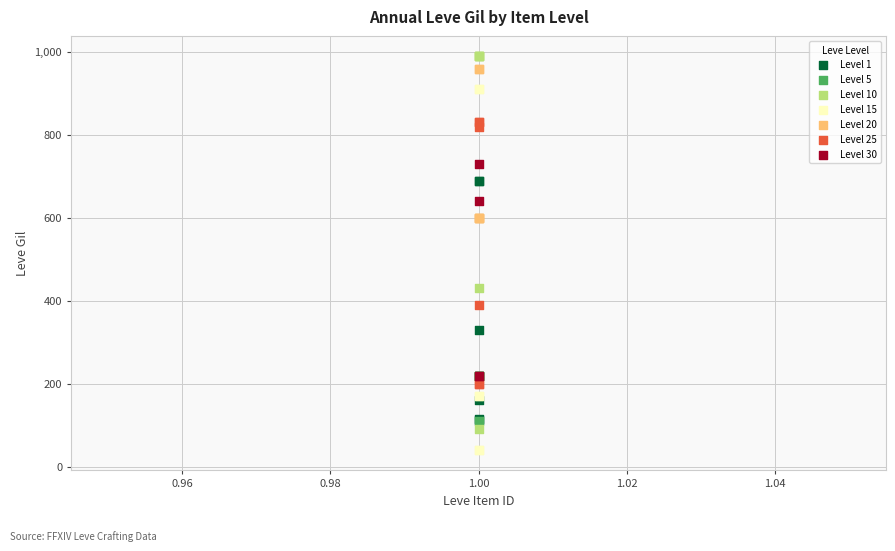

Which series contains the highest Y value?

Level 10